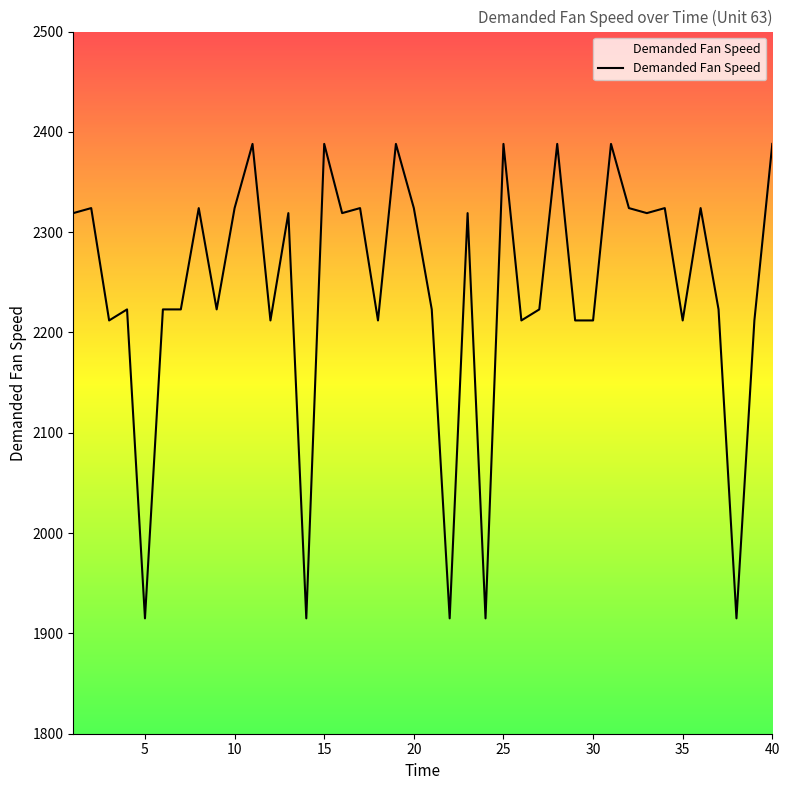

Reading left to right, transcribe all the data shown in this chart.

2319	2324	2212	2223	1915	2223	2223	2324	2223	2324	2388	2212	2319	1915	2388	2319	2324	2212	2388	2324	2223	1915	2319	1915	2388	2212	2223	2388	2212	2212	2388	2324	2319	2324	2212	2324	2223	1915	2212	2388